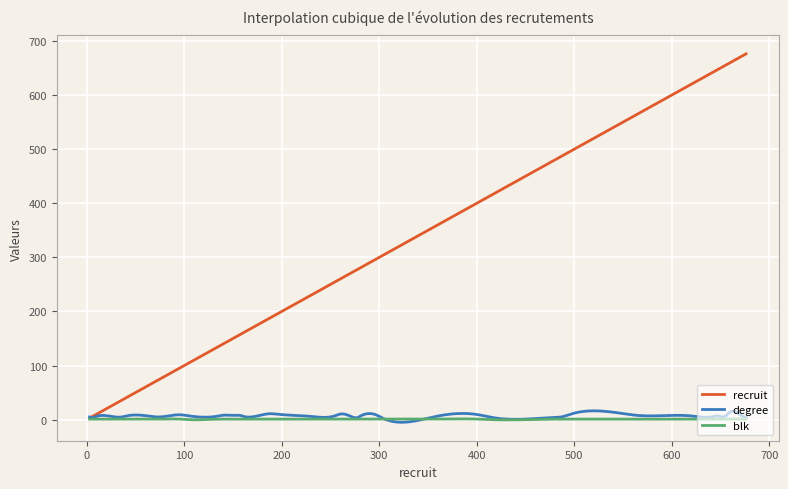

Which series has the widest spread of values?

recruit